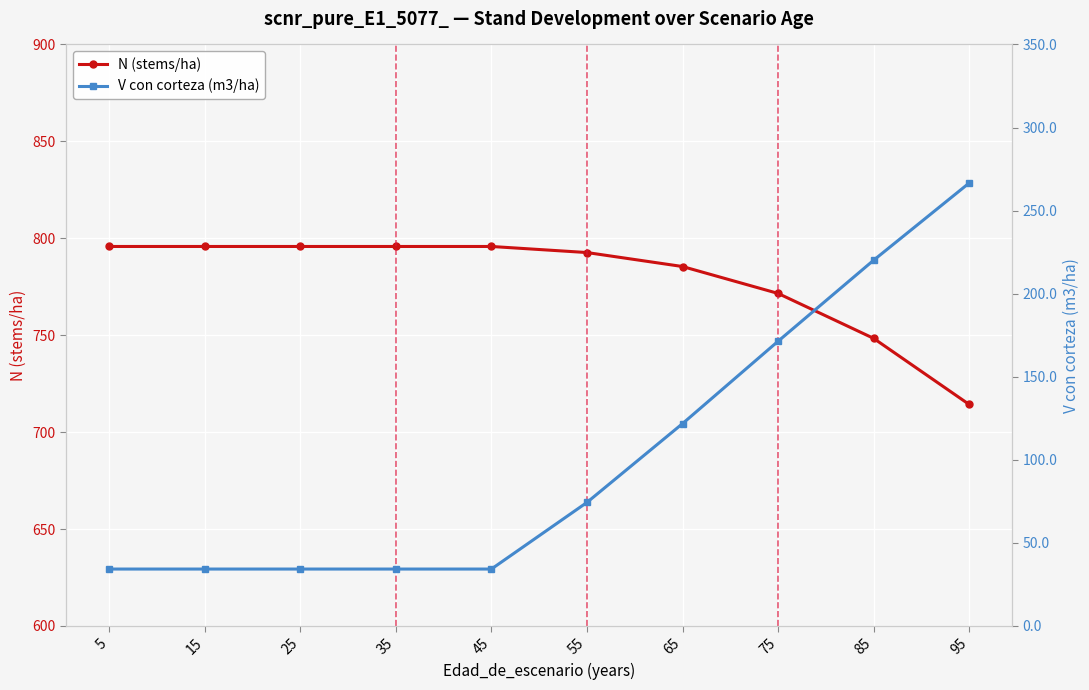

Which series has the largest range (max minus min)?

V con corteza (m3/ha)